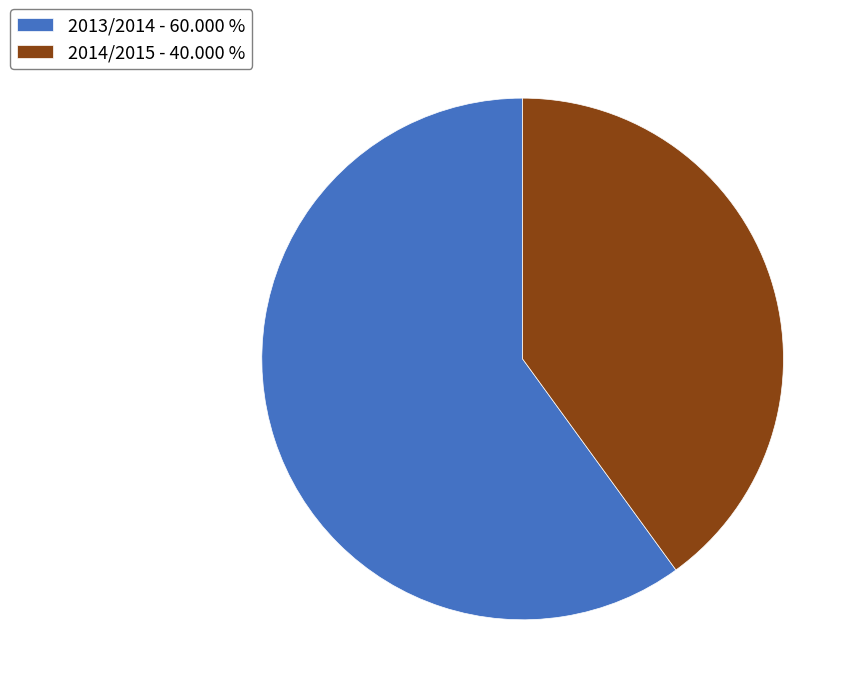

Which category has the smallest portion of the pie?

2014/2015